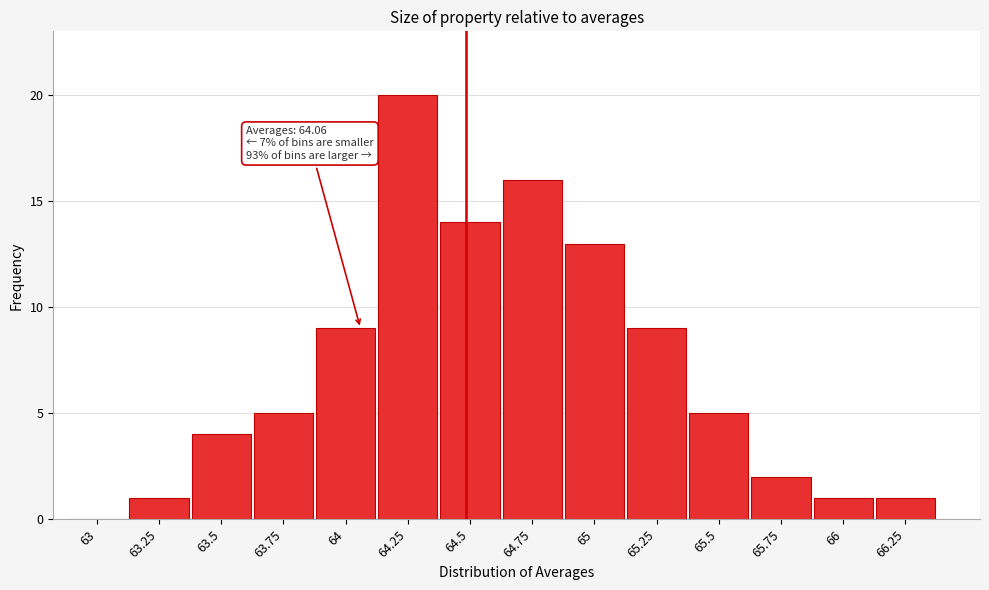

Reading left to right, extract all data points from this chart.

63=0	63.25=1	63.5=4	63.75=5	64=9	64.25=20	64.5=14	64.75=16	65=13	65.25=9	65.5=5	65.75=2	66=1	66.25=1